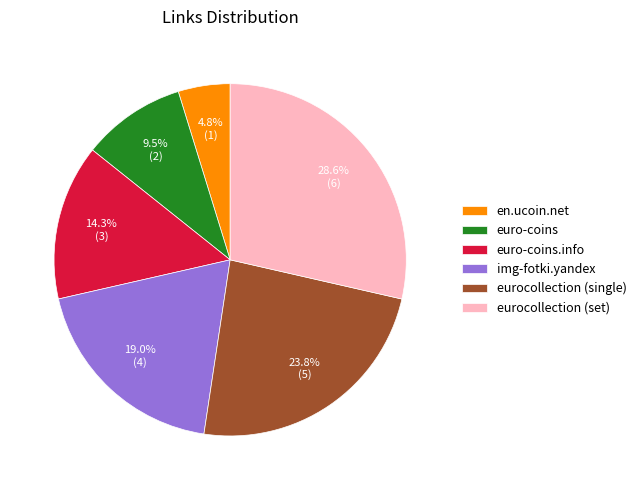

To the nearest percent, what is the difference between the img-fotki.yandex and eurocollection (set) slice percentages?

10%